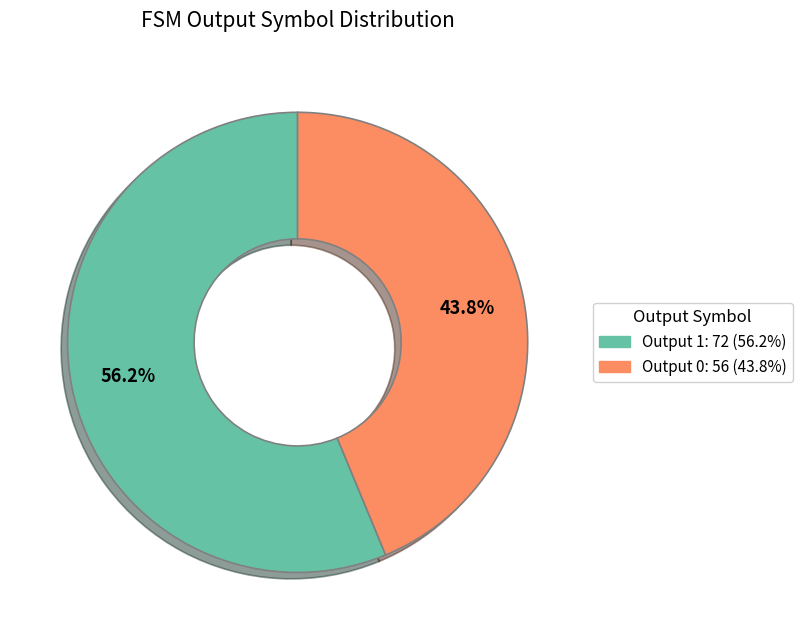

To the nearest percent, what portion does Output 1 represent?

56%